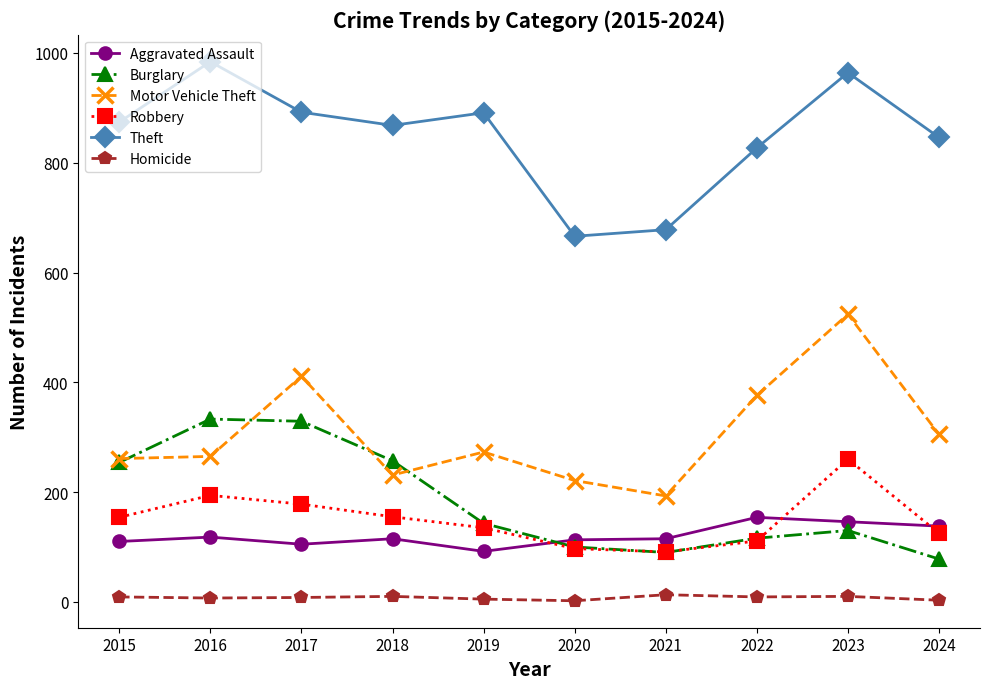

How many lines are shown in the chart?

6